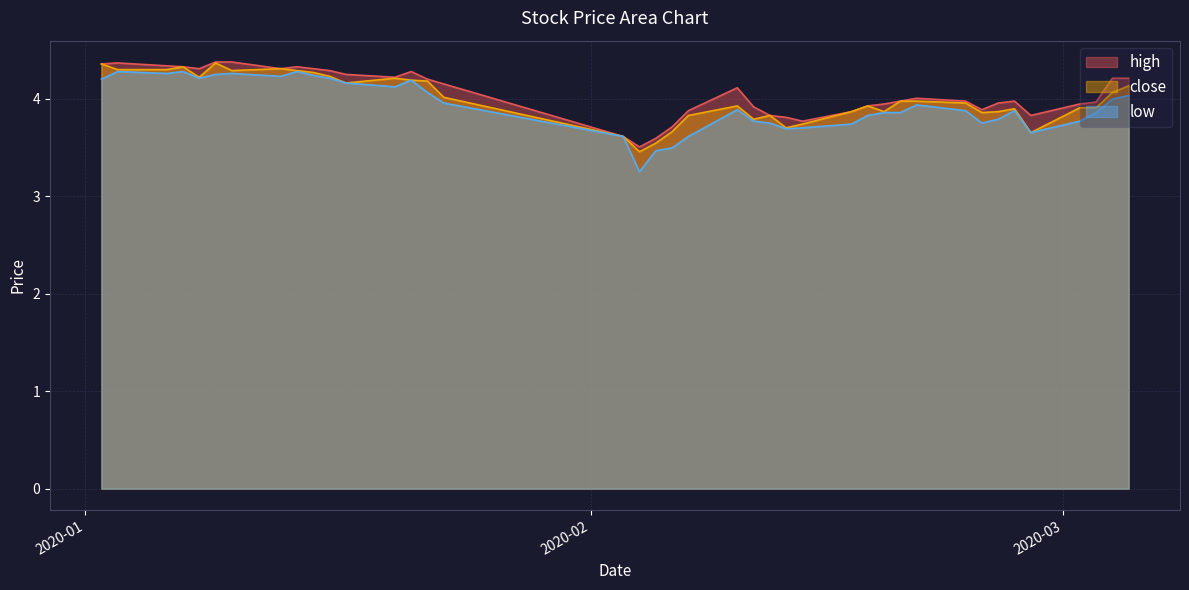

Rank the series by their maximum value, from lowest to highest.

low, close, high